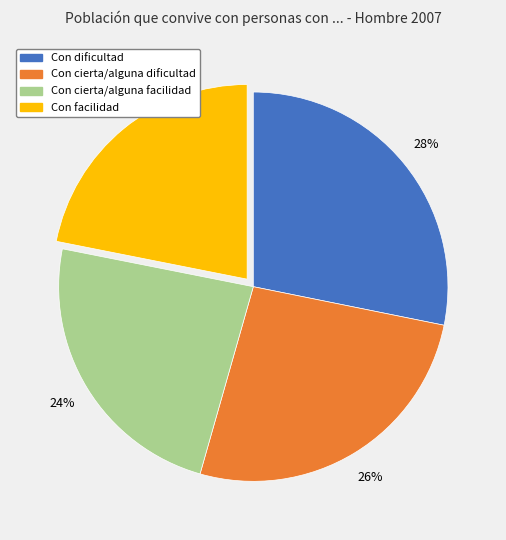

True or false: Con cierta/alguna dificultad accounts for 15% of the total.

False